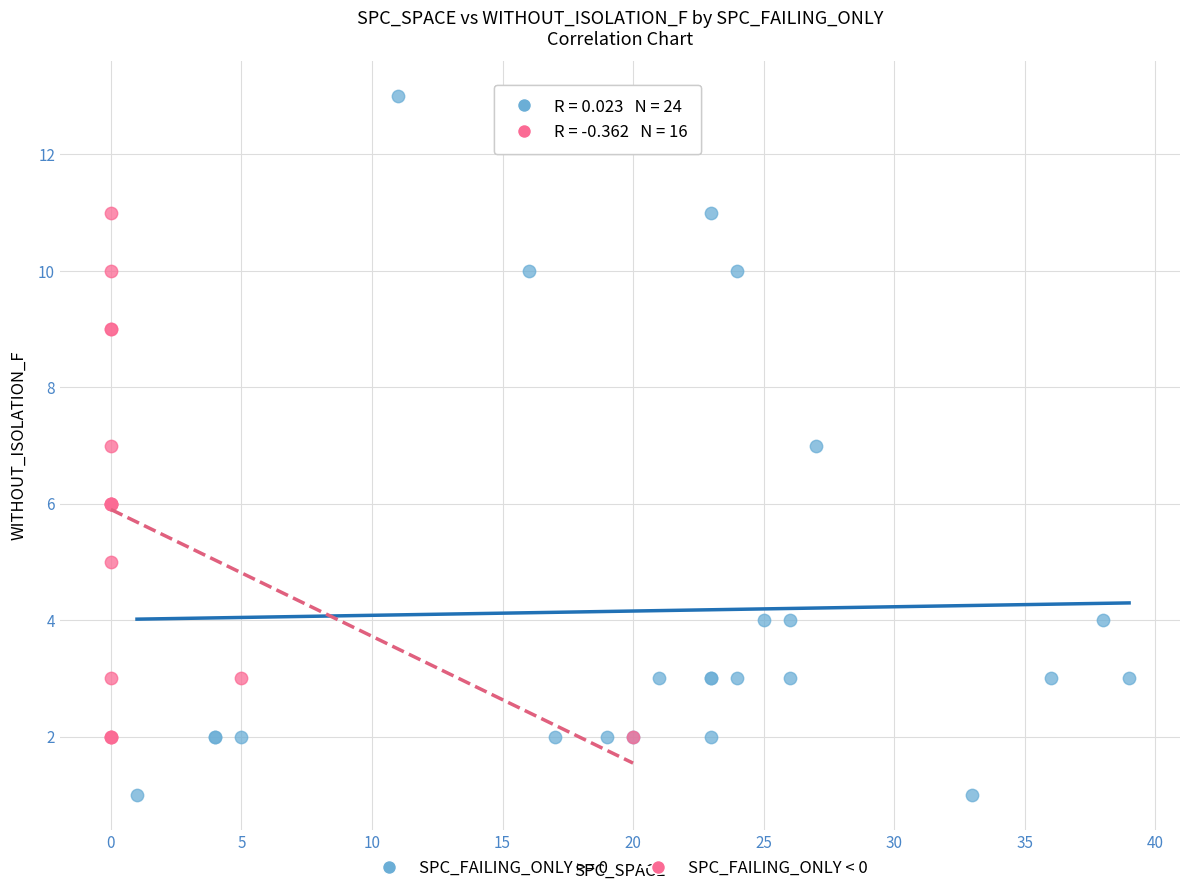

Which series has the largest Y range (max minus min)?

SPC_FAILING_ONLY >= 0